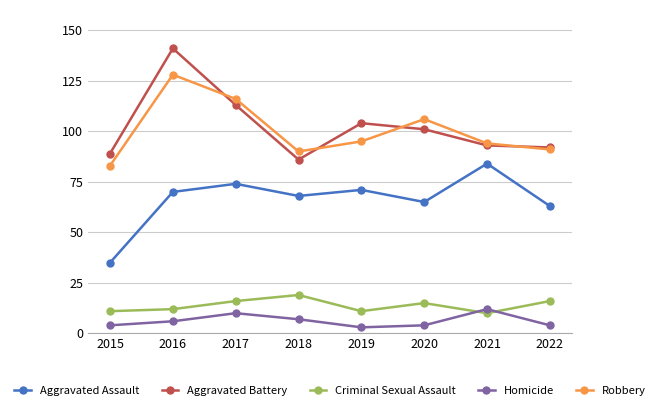

Does the chart display data point markers on the line(s)?

Yes